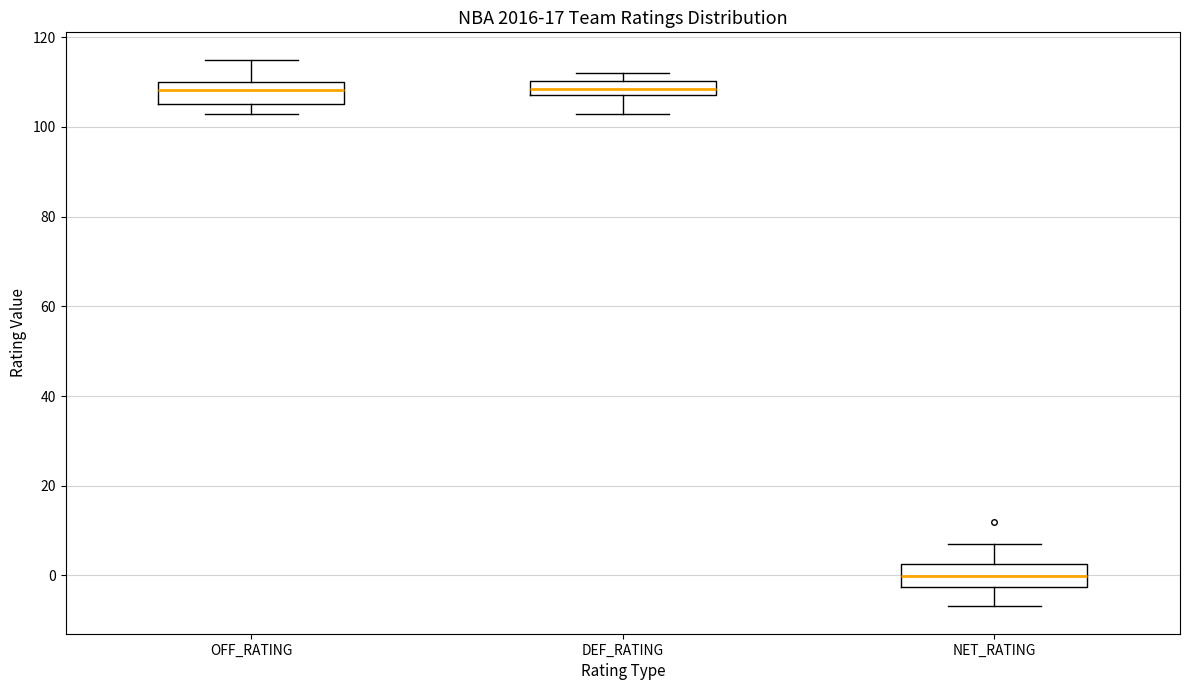

Reading left to right, transcribe this box plot: for each box, give where its median line is, the range the box spans, and where its two whiskers end, as read against the y-axis. The values are not printed on the chart, so give them approximately, as read against the axis.

OFF_RATING: median 108, box 106 to 110, whiskers 102 to 116
DEF_RATING: median 108 (inside the box), box 108 to 110, whiskers 102 to 112
NET_RATING: median 0, box -2 to 2, whiskers -6 to 8